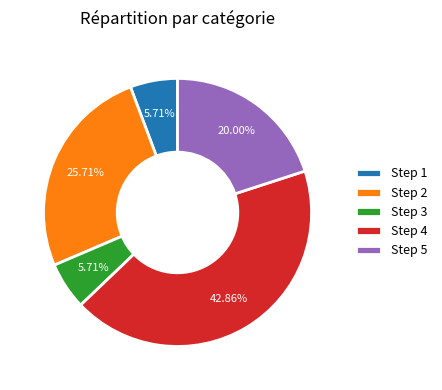

Count the number of slices in the pie.

5